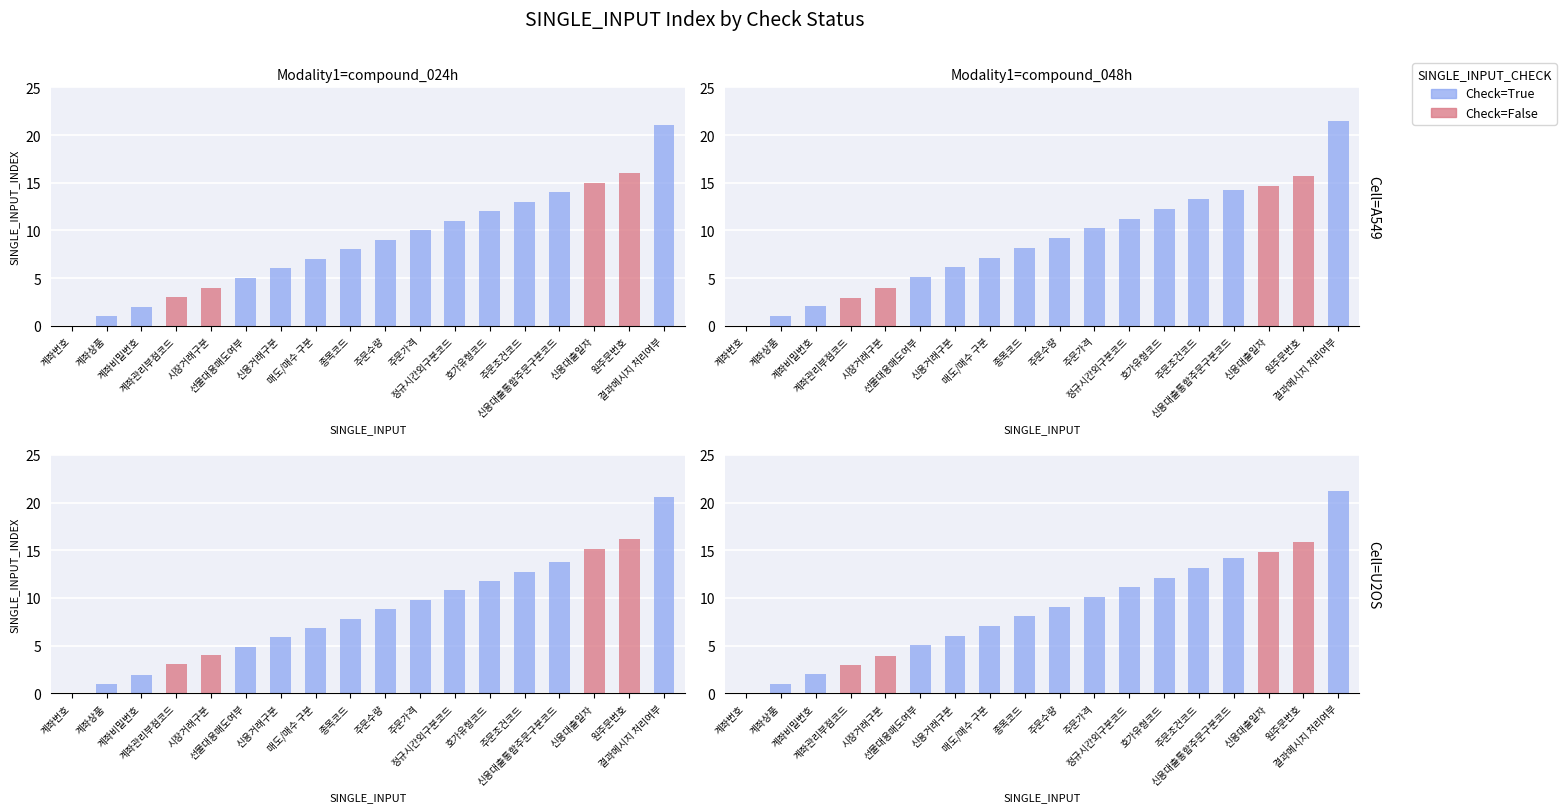

How many categories are shown in the chart?

18